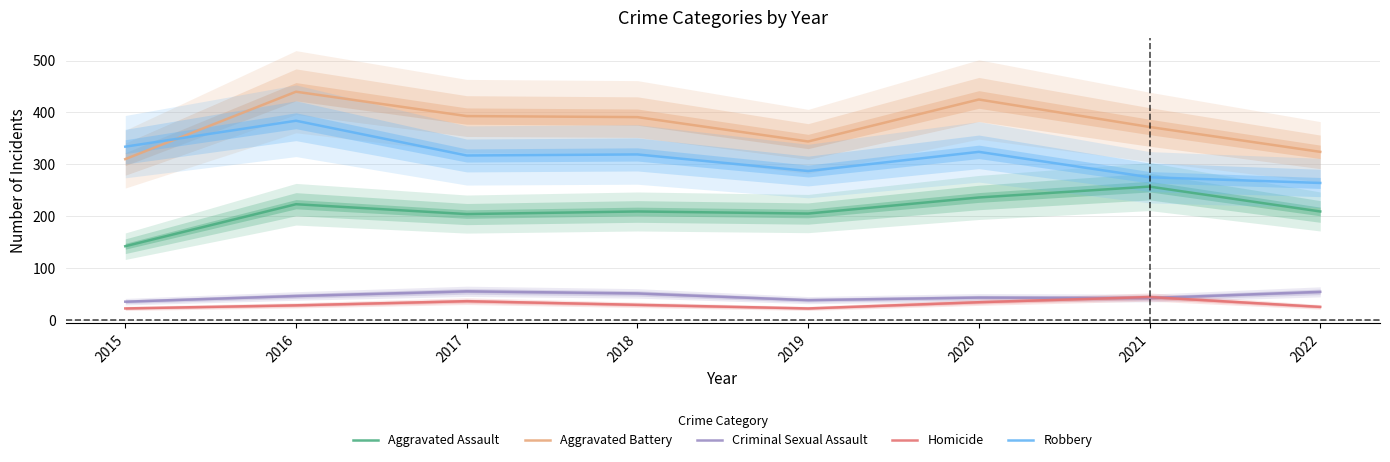

Is it true that Aggravated Battery equals 372 at 2021?

True